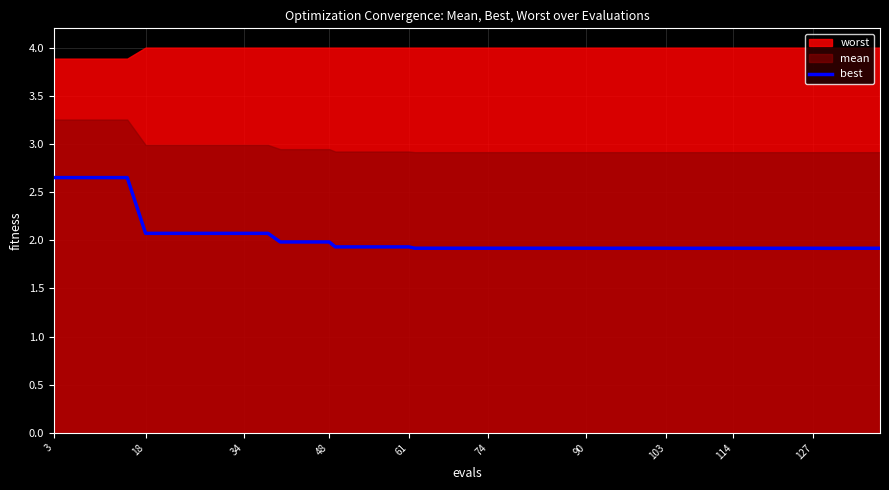

What is the minimum value for best?

1.9